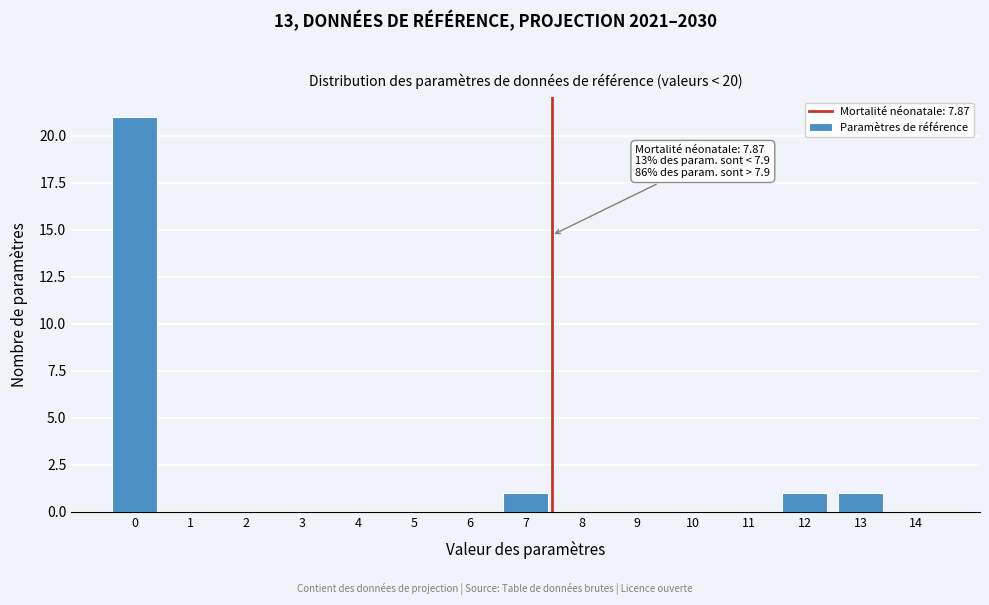

Reading left to right, extract all data points from this chart.

0=21	1=0	2=0	3=0	4=0	5=0	6=0	7=1	8=0	9=0	10=0	11=0	12=1	13=1	14=0